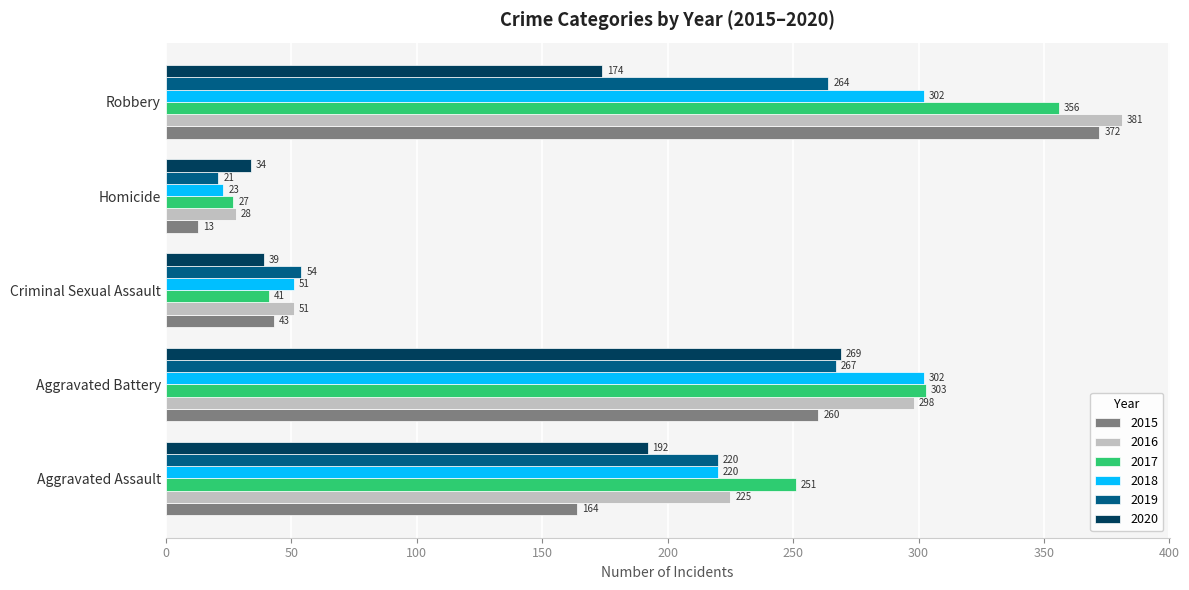

Is the value of 2017 at Aggravated Assault greater than the value of 2019 at Criminal Sexual Assault?

Yes